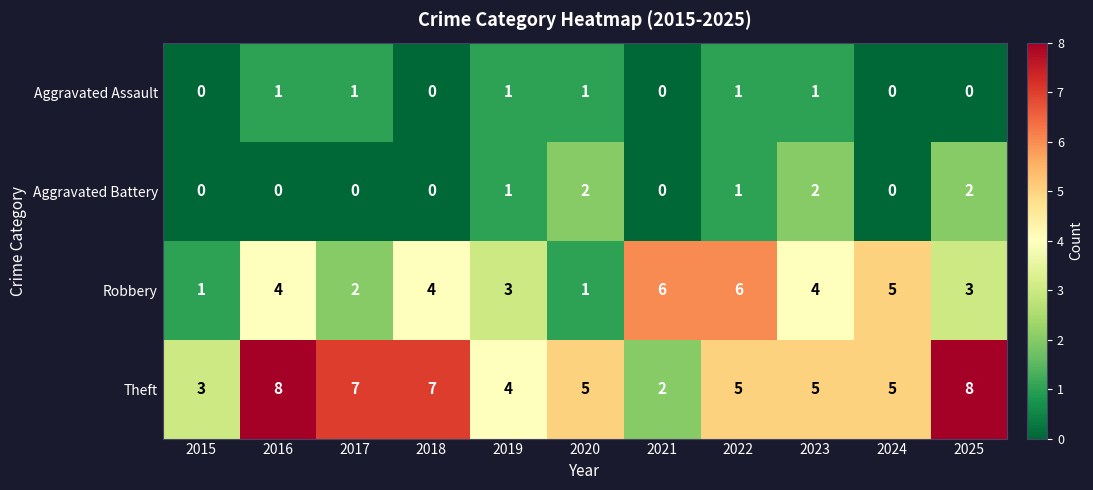

The value of Robbery at 2023 is 4. True or false?

True